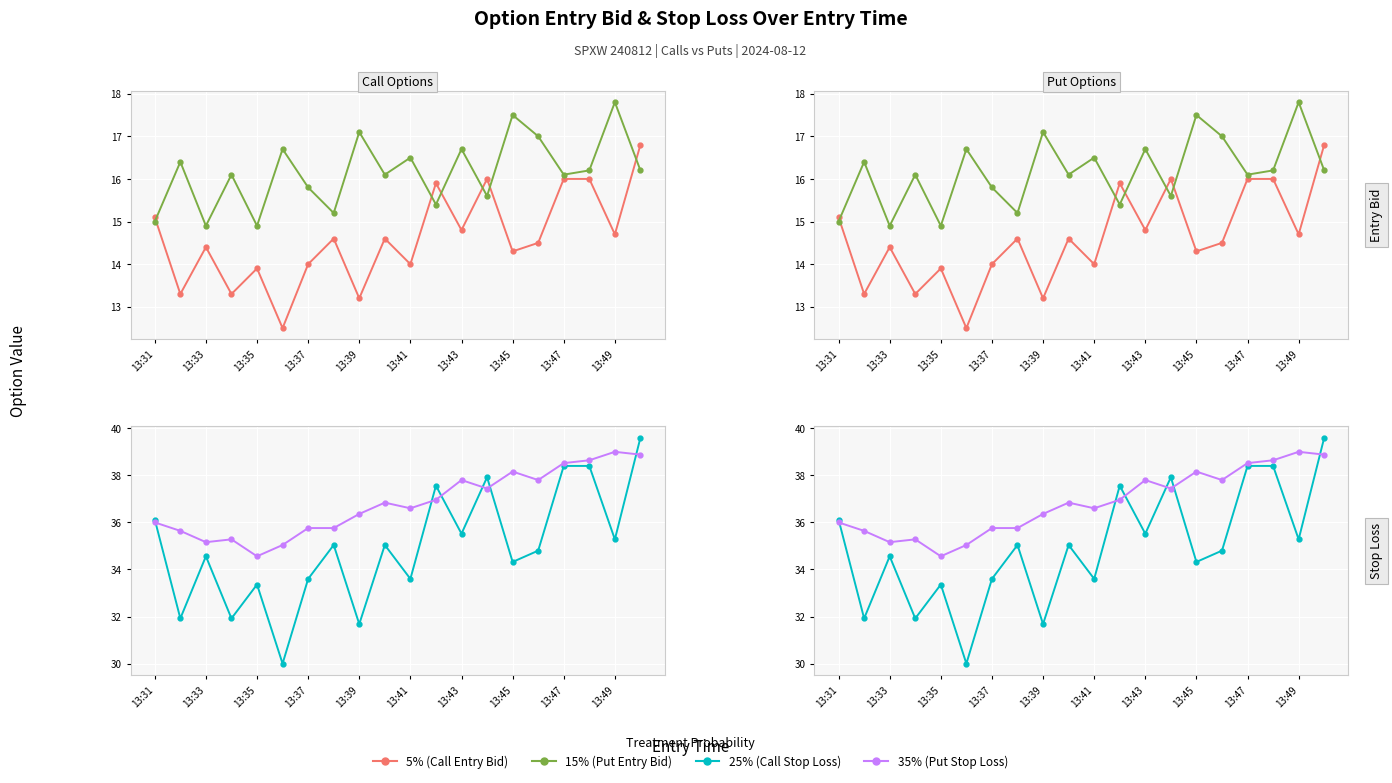

True or false: Entry Bid (Put) and Entry Bid (Call) intersect in this chart.

True